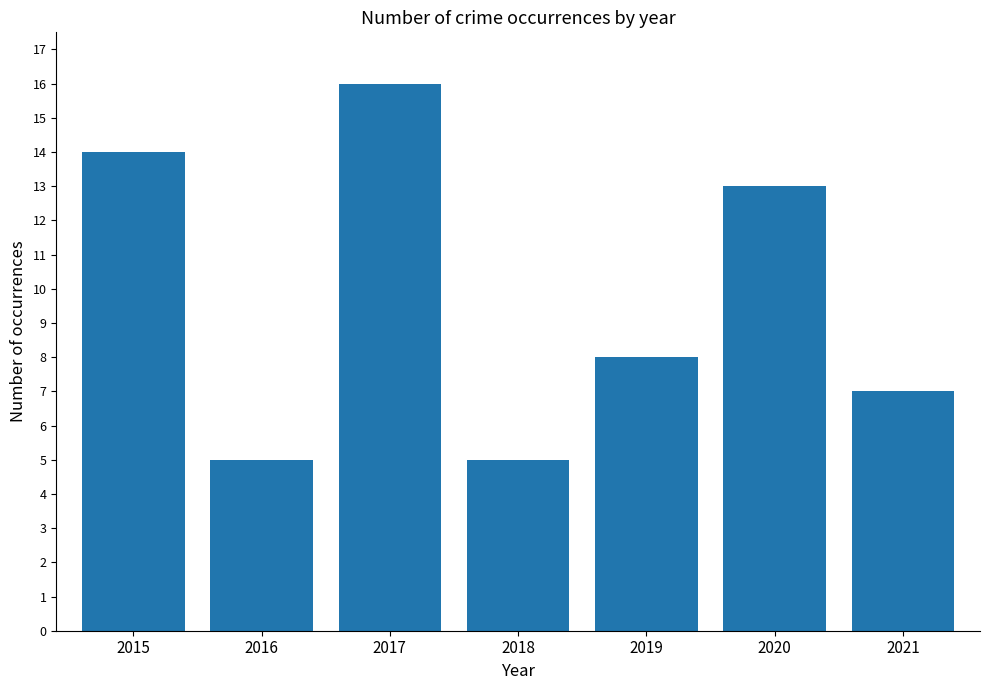

The value at 2019 is 8. True or false?

True